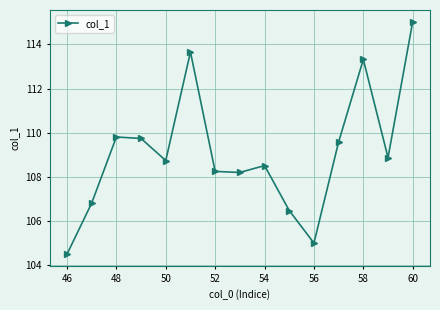

Does the chart display data point markers on the line(s)?

Yes